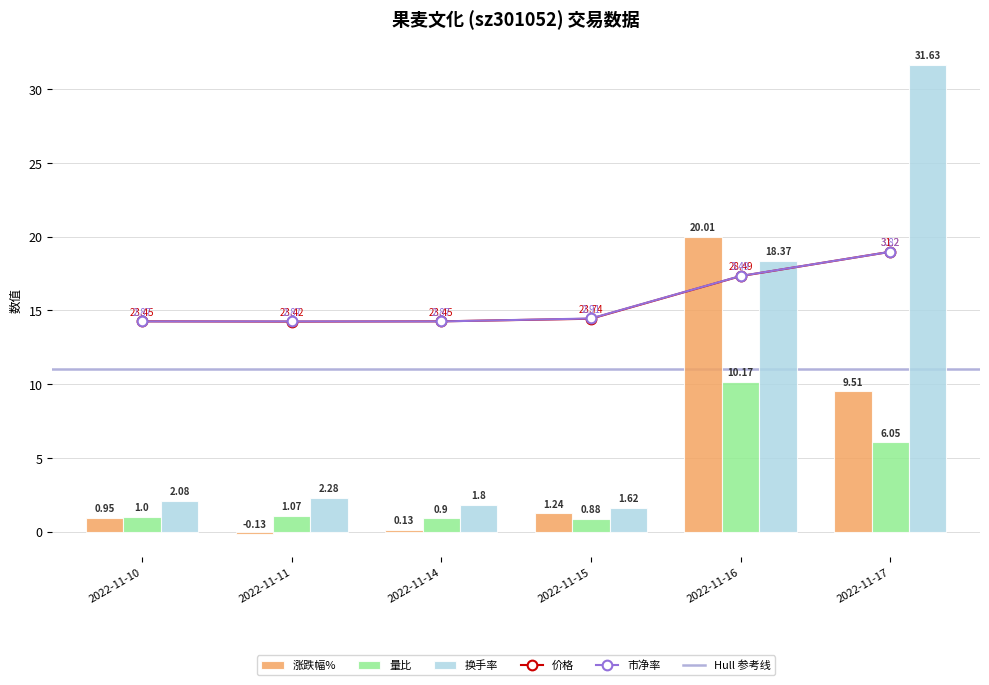

Rank the categories by 换手率 value from lowest to highest.

2022-11-15, 2022-11-14, 2022-11-10, 2022-11-11, 2022-11-16, 2022-11-17